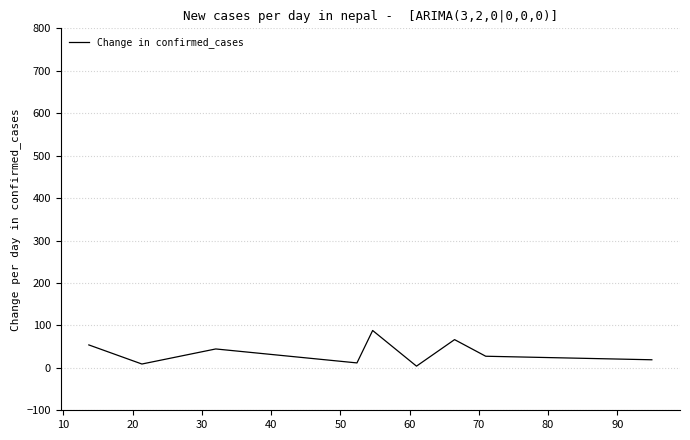

How many lines are shown in the chart?

1